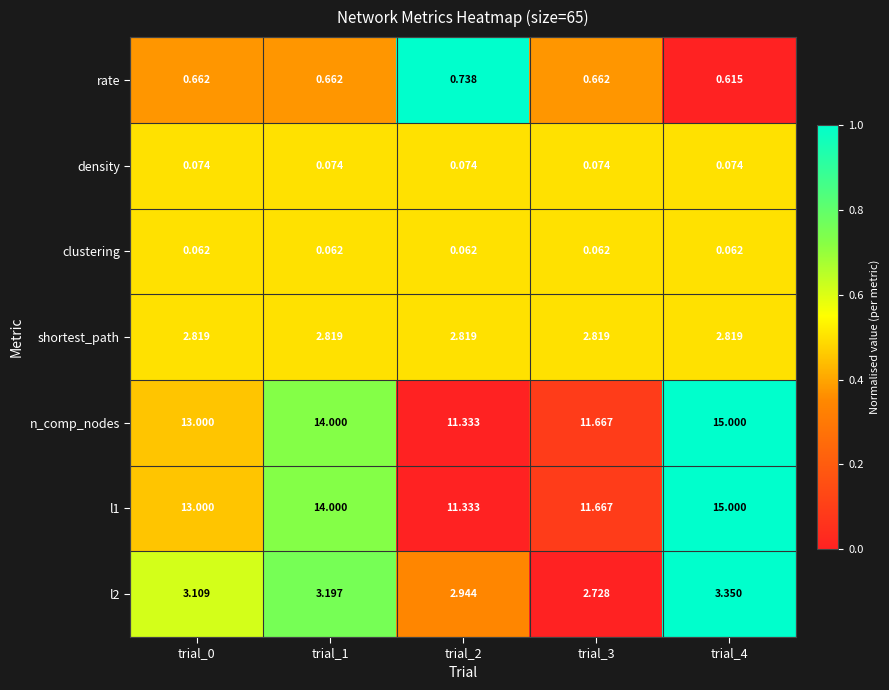

Is the value of shortest_path at trial_0 greater than the value of l1 at trial_0?

No